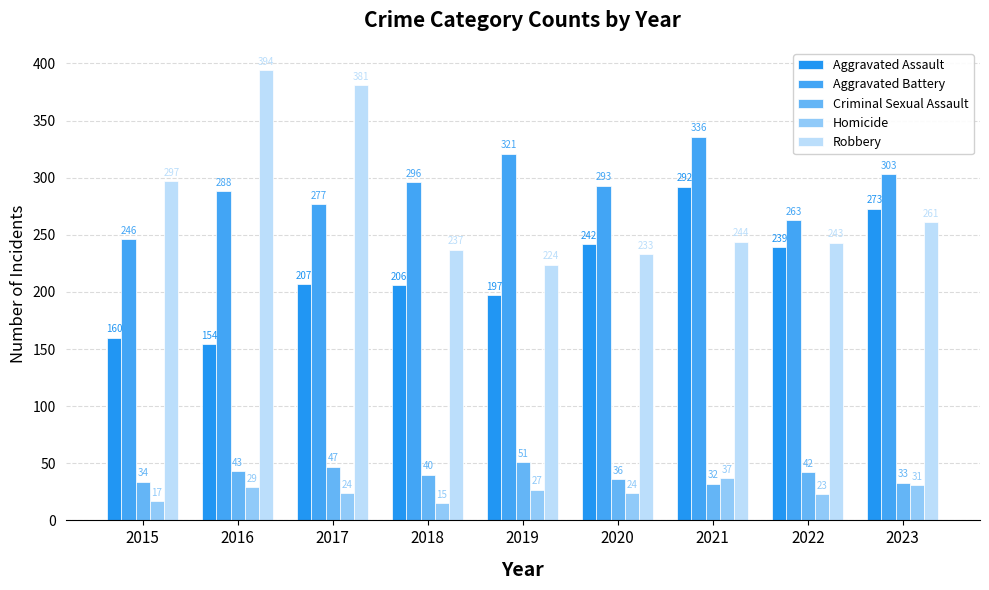

Does the chart contain any negative values?

No